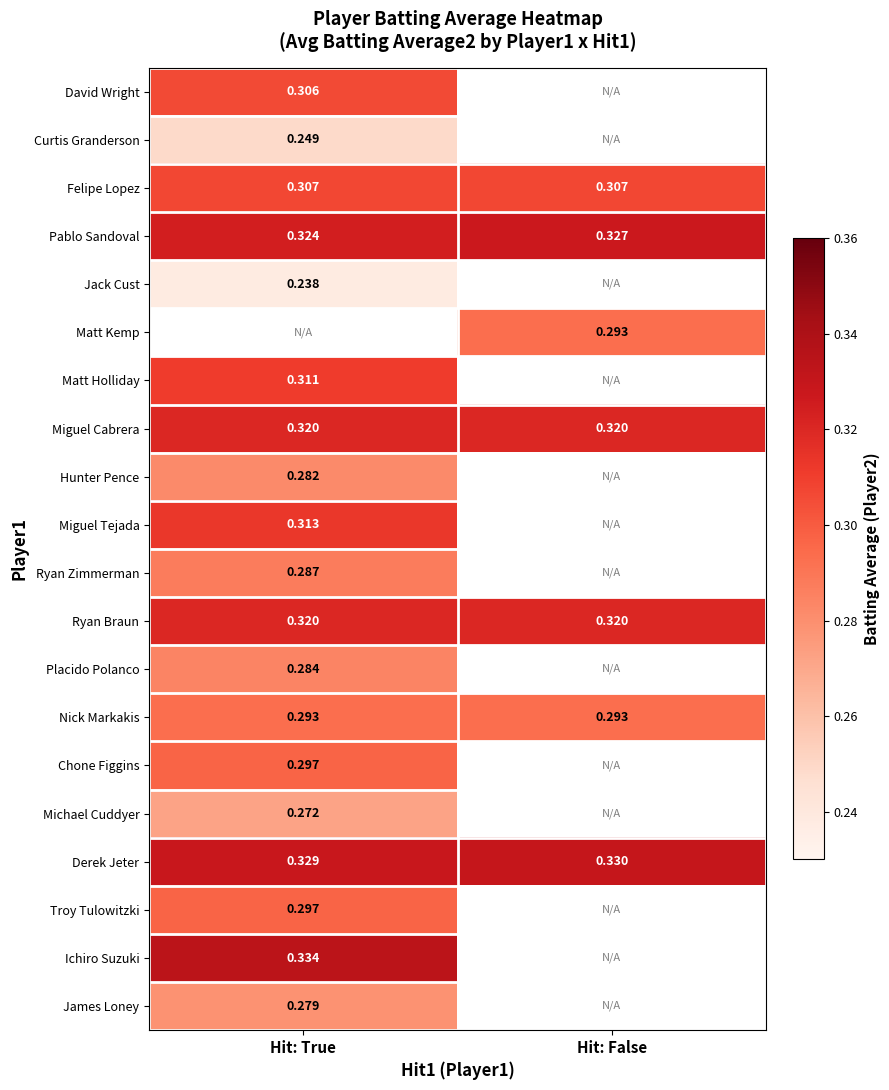

Rank the categories by Derek Jeter value from lowest to highest.

Hit: True, Hit: False